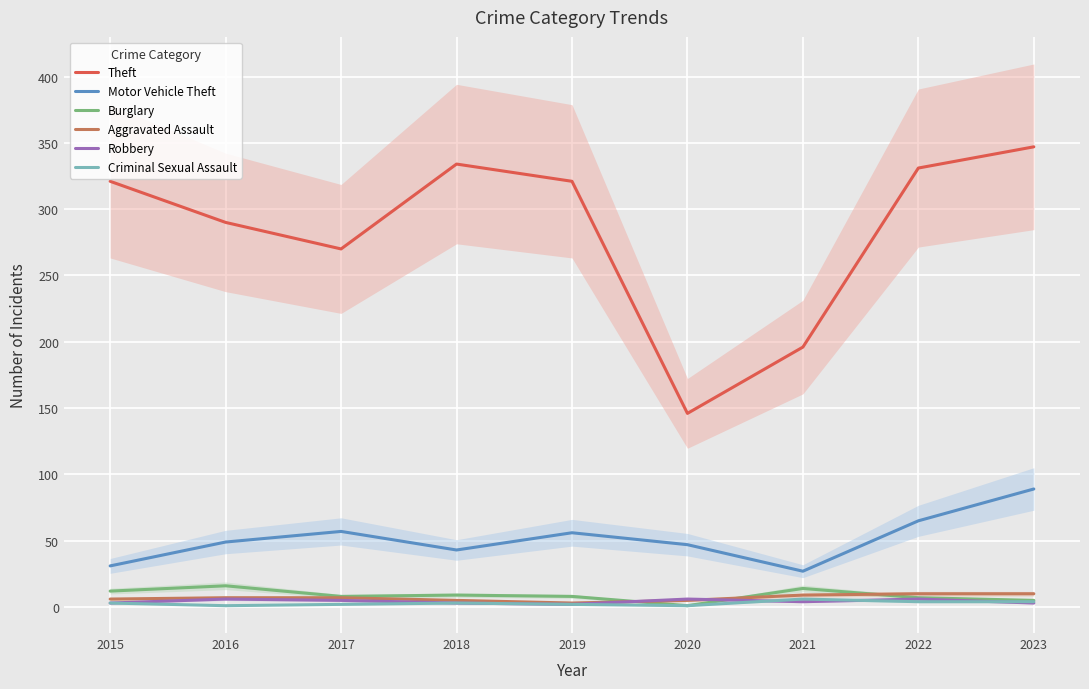

How many times do Criminal Sexual Assault and Robbery cross each other?

3